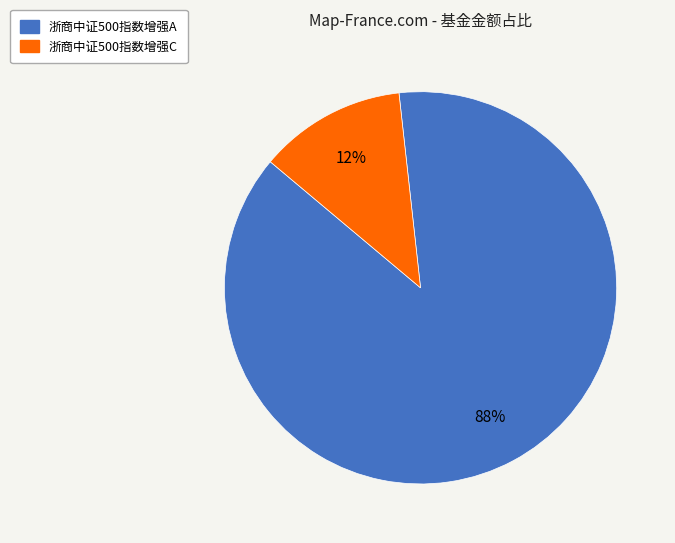

How many slices are in this pie chart?

2